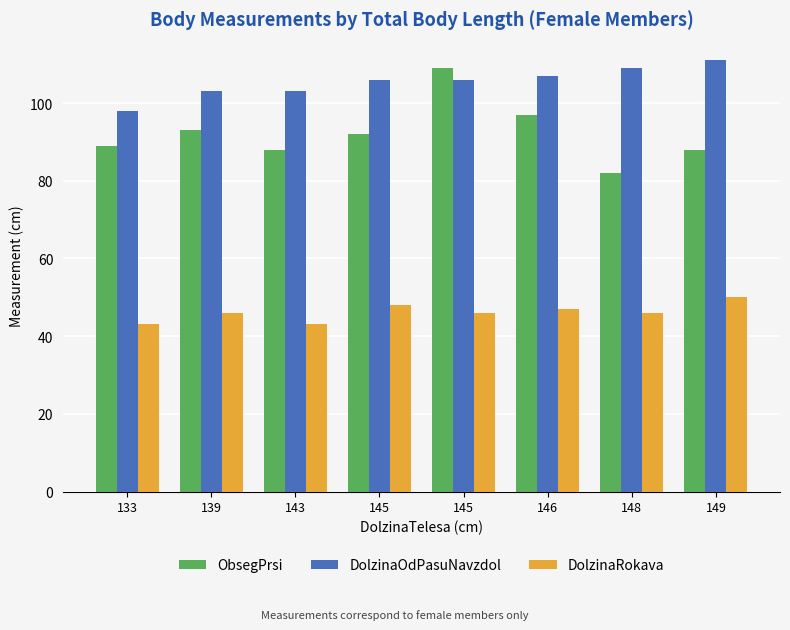

What is the difference between the DolzinaOdPasuNavzdol values at 139 and 145?

3